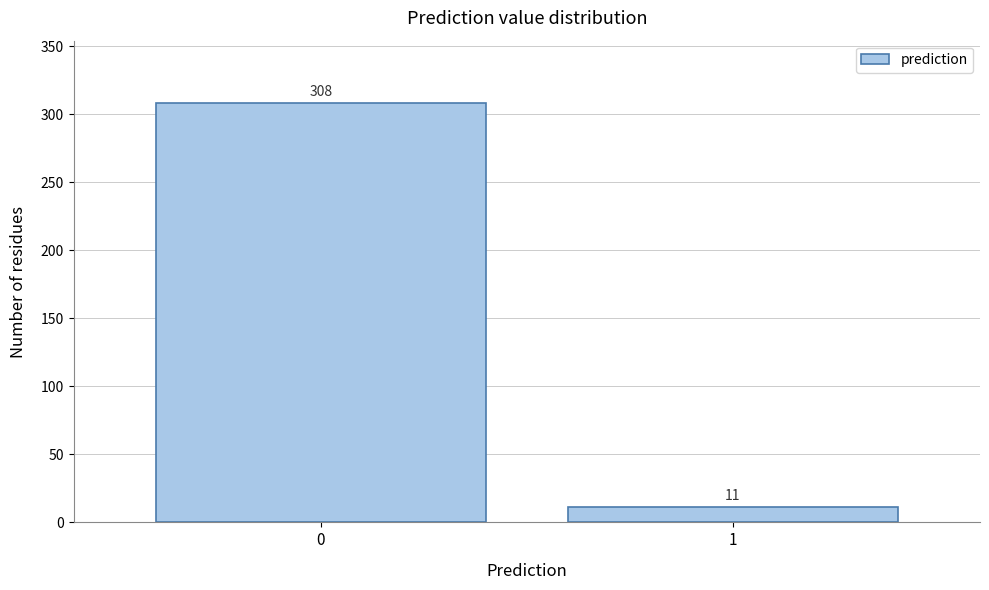

Reading left to right, transcribe all the data shown in this chart.

308	11